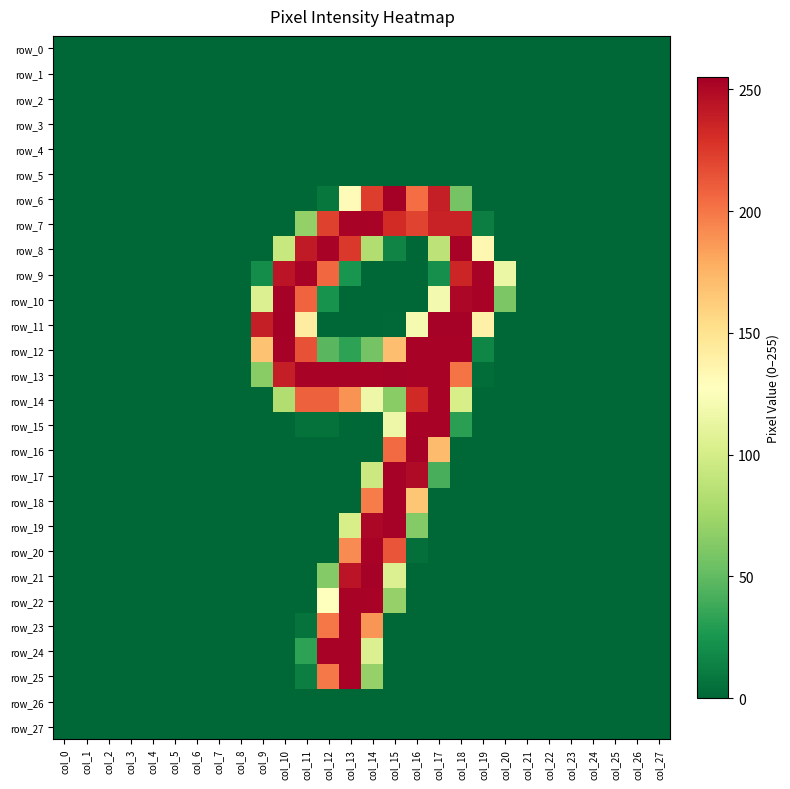

Between col_4 and col_26, which is larger?

col_4